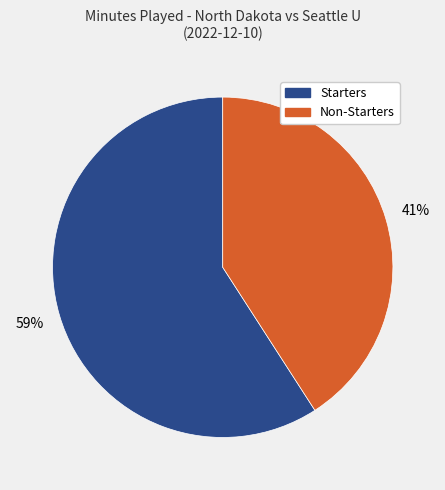

Does any single category account for the majority?

Yes